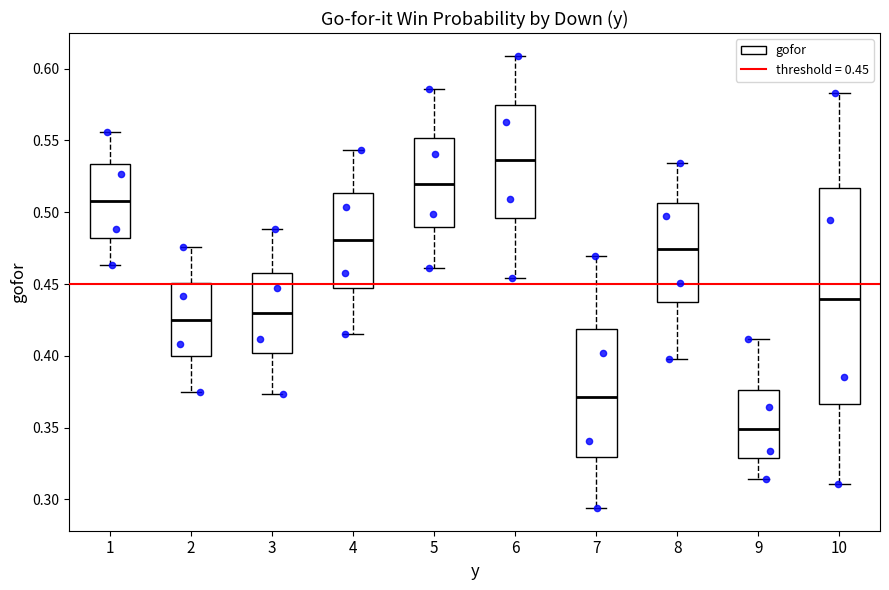

Where does the median line of the box at x = 2 sit on the y-axis? The values are not printed on the chart, so give them approximately, as read against the axis.

0.425